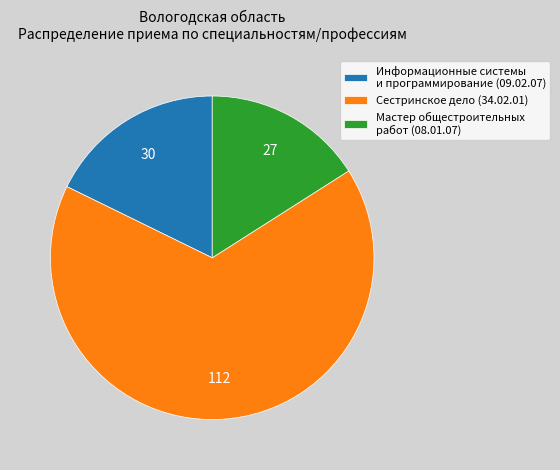

Count the number of slices in the pie.

3